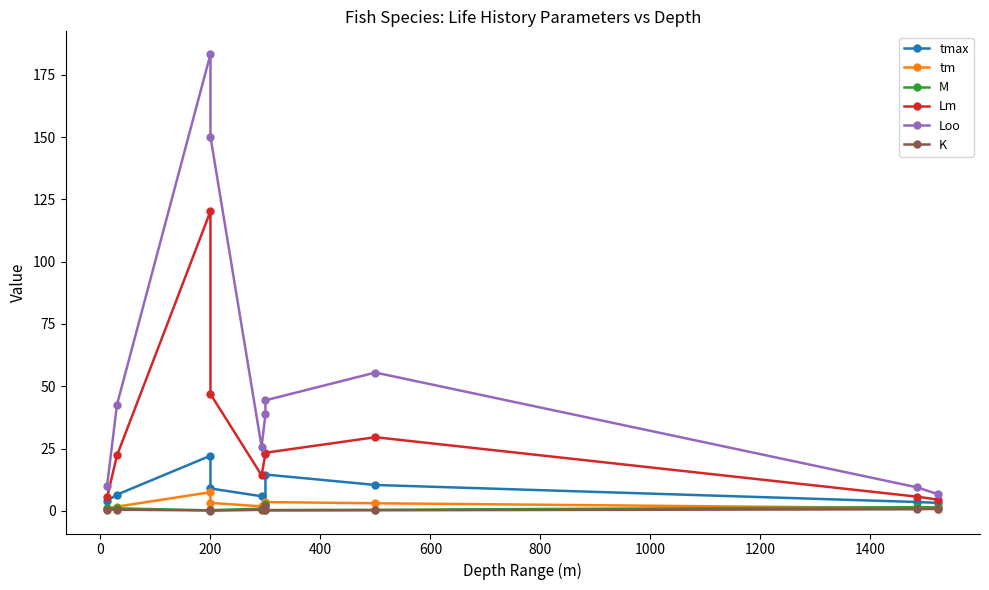

At how many categories does at least one series exceed 71?

2